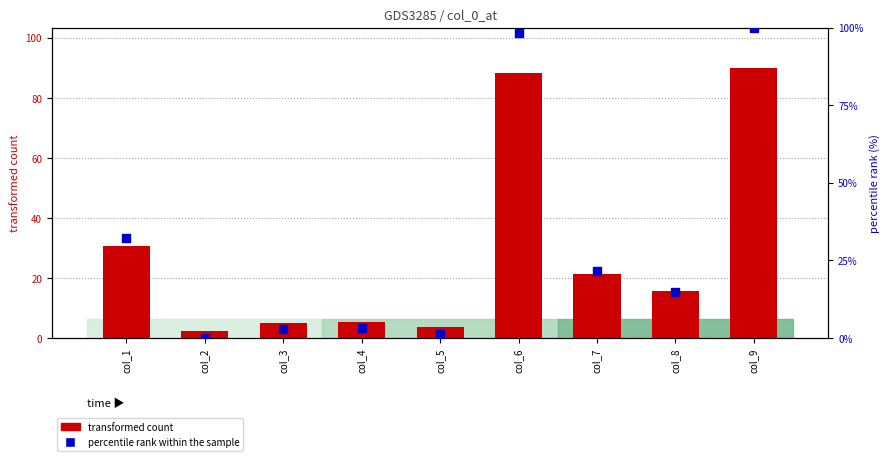

What is the total value across all series at col_1?

62.6